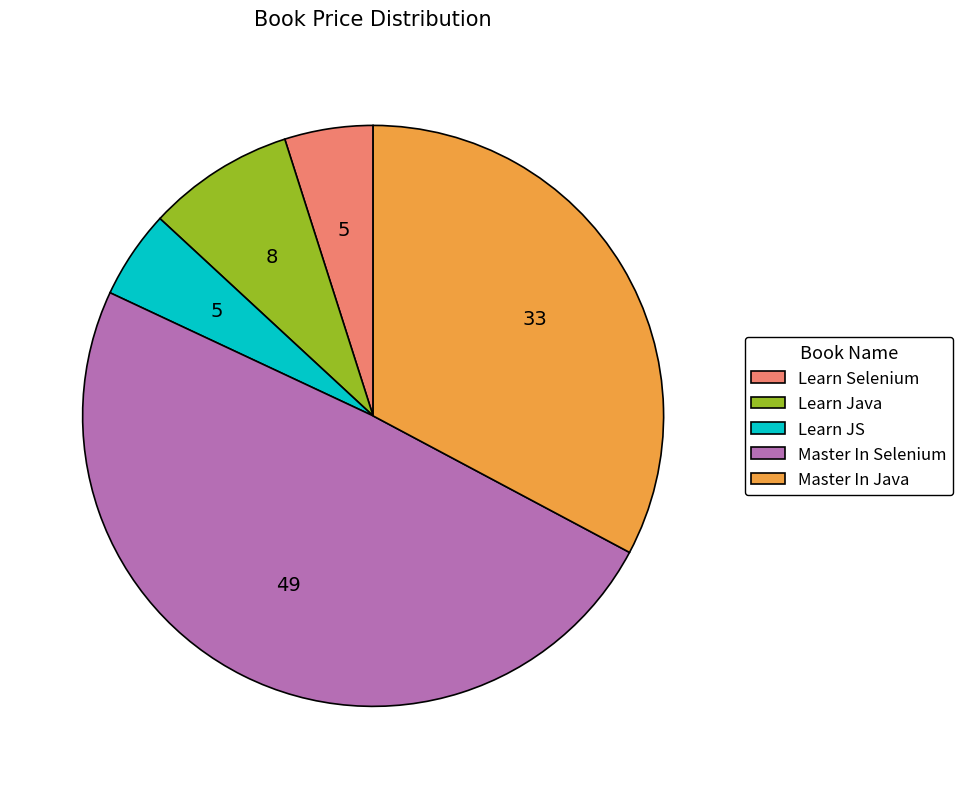

What is the largest slice in the pie chart?

Master In Selenium